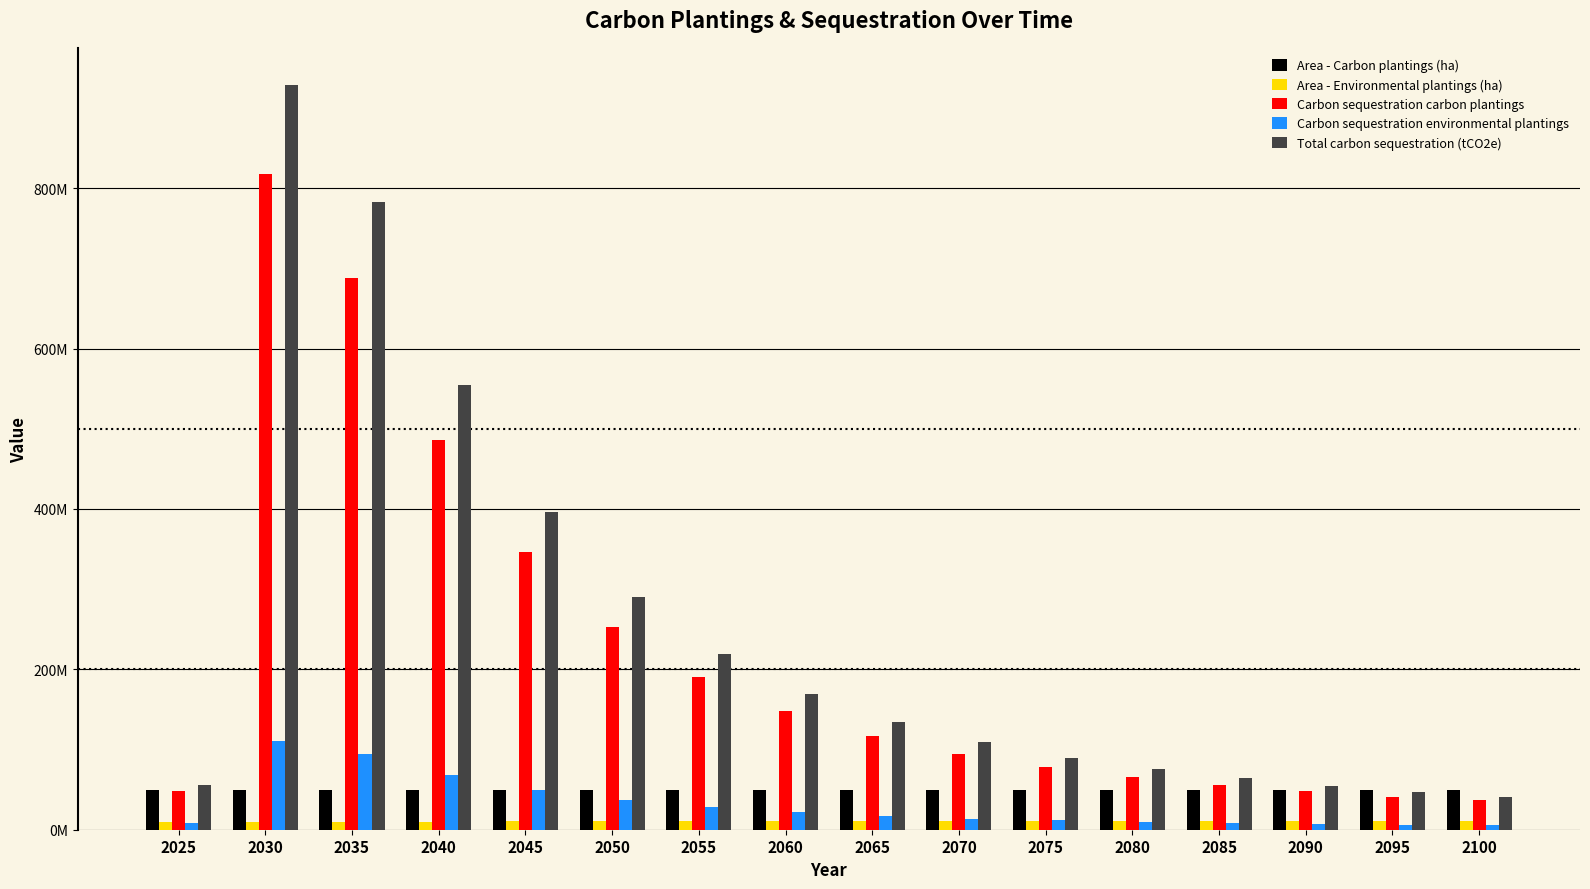

Reading right to left, transcribe all the data shown in this chart.

Area - Carbon plantings (ha): 49896366.6	49896366.6	49896366.6	49896366.6	49896366.6	49896366.6	49896366.6	49896366.6	49896366.6	49896366.6	49896366.6	49896366.6	49896366.6	49896366.6	49885601.7	49653742.4
Area - Environmental plantings (ha): 10627708.4	10627708.4	10627708.4	10627708.4	10627708.4	10627708.4	10627708.4	10627708.4	10627708.4	10627708.4	10627708.4	10433767.1	10205958.7	9955326.0	9703462.5	9363740.7
Carbon sequestration carbon plantings: 37560710.5	40636191.6	48032401.8	55939464.8	65716285.1	78384418.6	94971704.9	117435602.8	147615116.7	190484633.6	252655909.5	346319193.7	485891703.4	687875660.5	817409261.1	47843104.2
Carbon sequestration environmental plantings: 5437939.7	6054073.5	6781012.6	8198608.4	9609695.0	11501346.1	13985411.3	17393084.2	21880159.8	28250565.3	37065520.8	49955712.8	68419016.3	94855870.8	111067529.7	7952368.2
Total carbon sequestration (tCO2e): 40949592.2	46526677.8	55015459.9	64138073.3	75325980.1	89885764.6	108957116.2	134828687.1	169495276.5	218735198.9	289721430.3	396274906.5	554310719.7	782731531.3	928476790.9	55795472.4